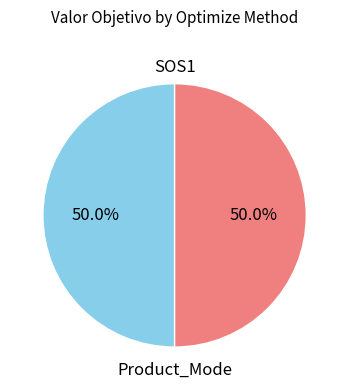

To the nearest percent, what is the average slice percentage?

50%